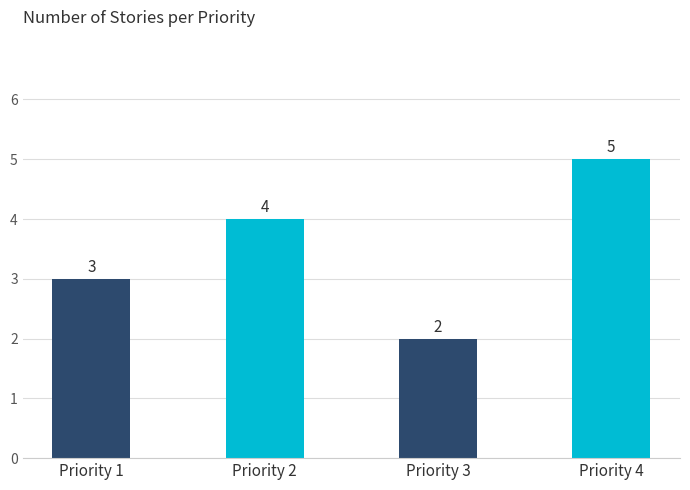

List the labels in order of value, largest first.

Priority 4, Priority 2, Priority 1, Priority 3